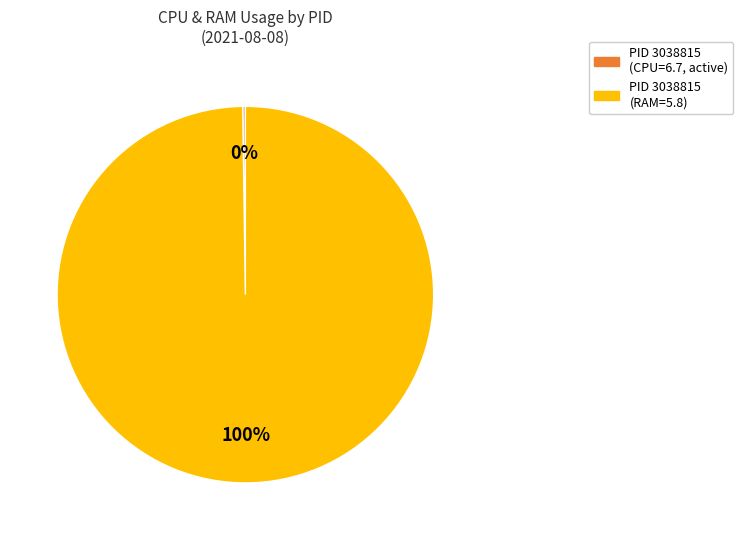

To the nearest percent, what is the average slice percentage?

50%